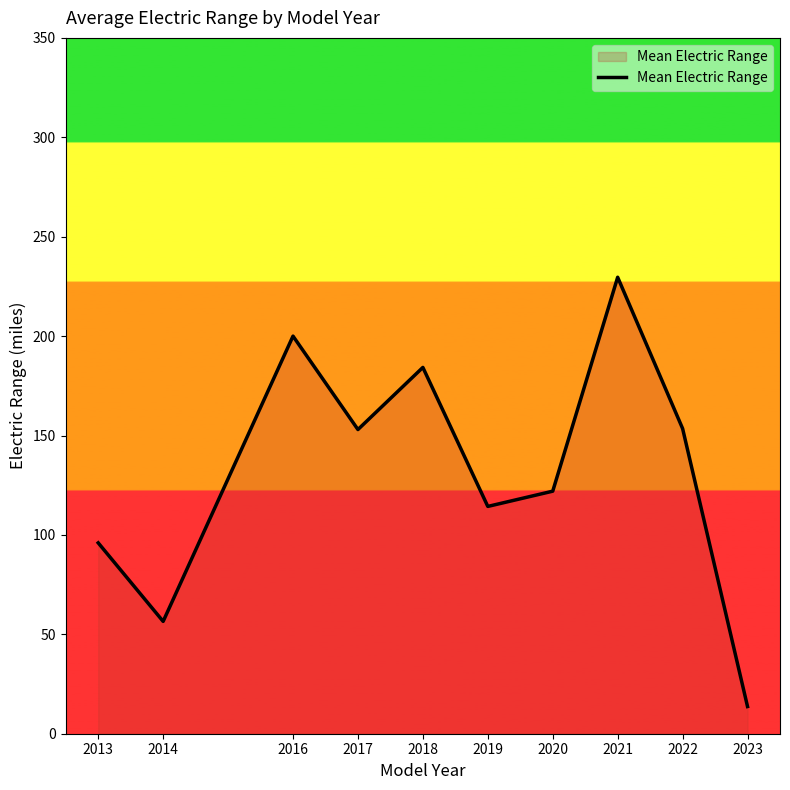

What is the difference between the maximum and minimum values?

215.9